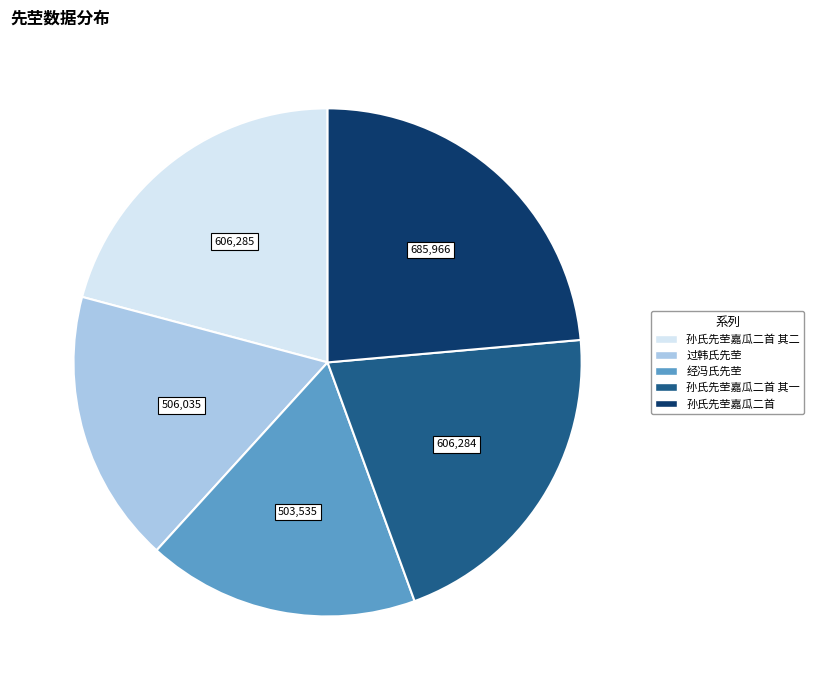

Combined, do 孙氏先茔嘉瓜二首 其二 and 孙氏先茔嘉瓜二首 account for over 50%?

No